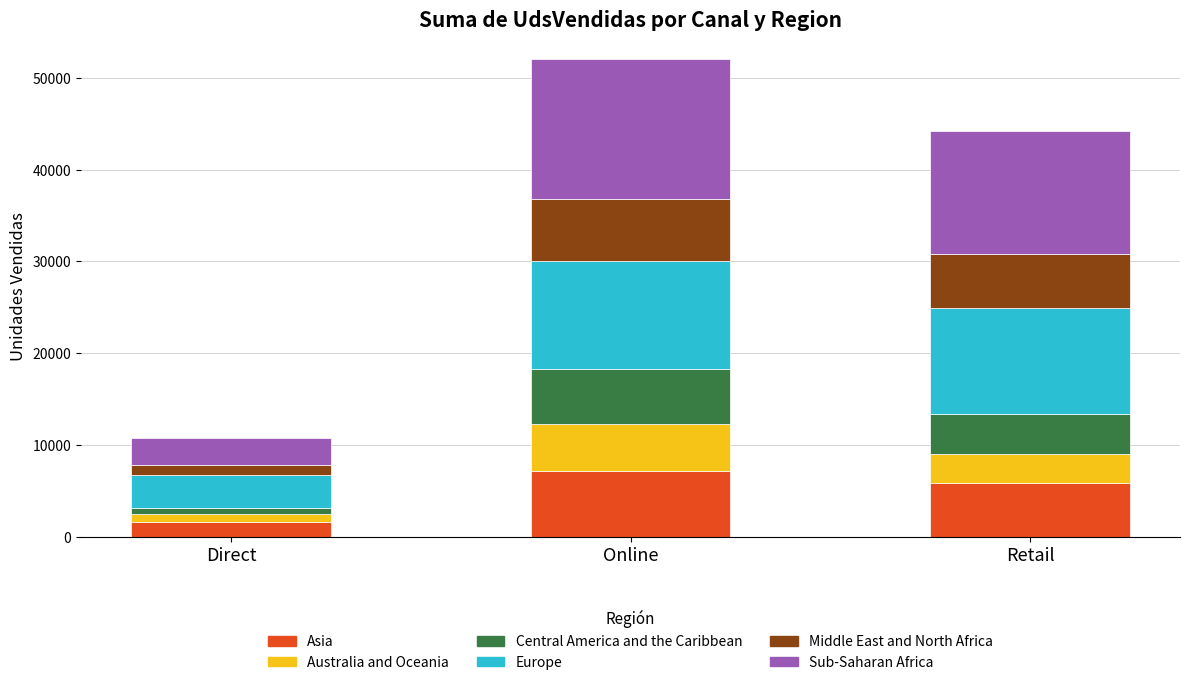

At which category is the sum across all series the highest?

Online